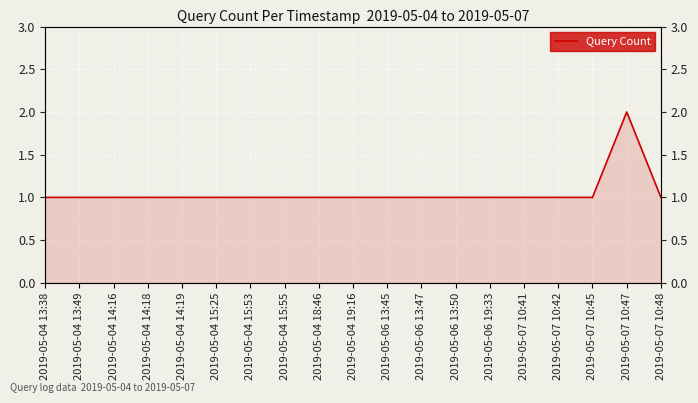

Reading right to left, list all the values displayed in this chart.

1	2	1	1	1	1	1	1	1	1	1	1	1	1	1	1	1	1	1